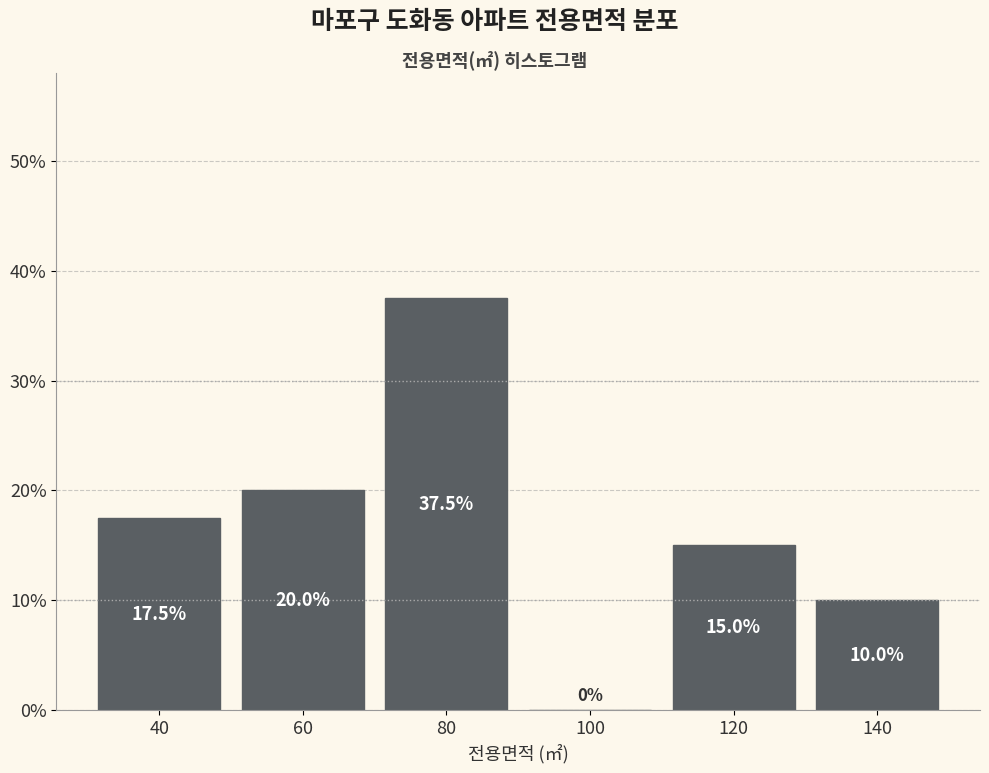

What is the height of the bar covering 50 to 70 on the x-axis?

20.0